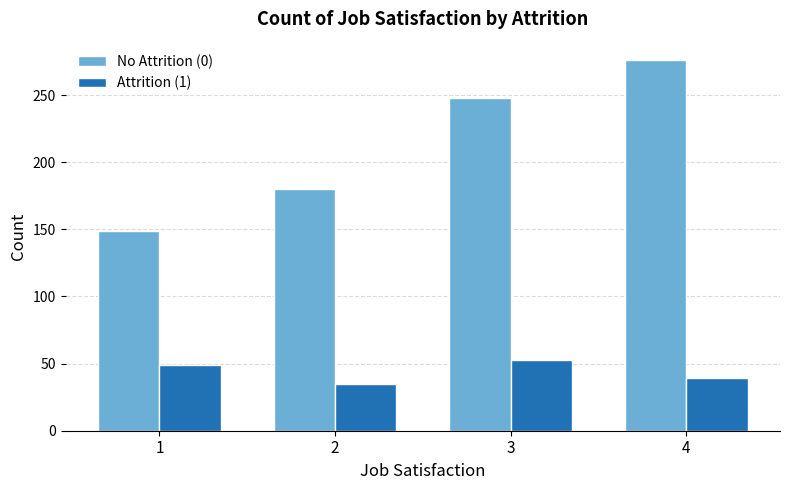

What is the total value across all series at 1?

198